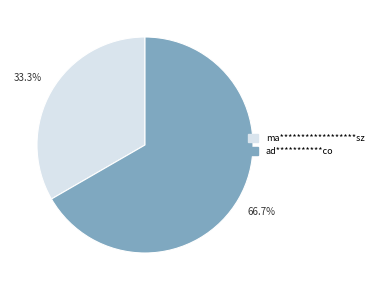

Count the number of slices in the pie.

2